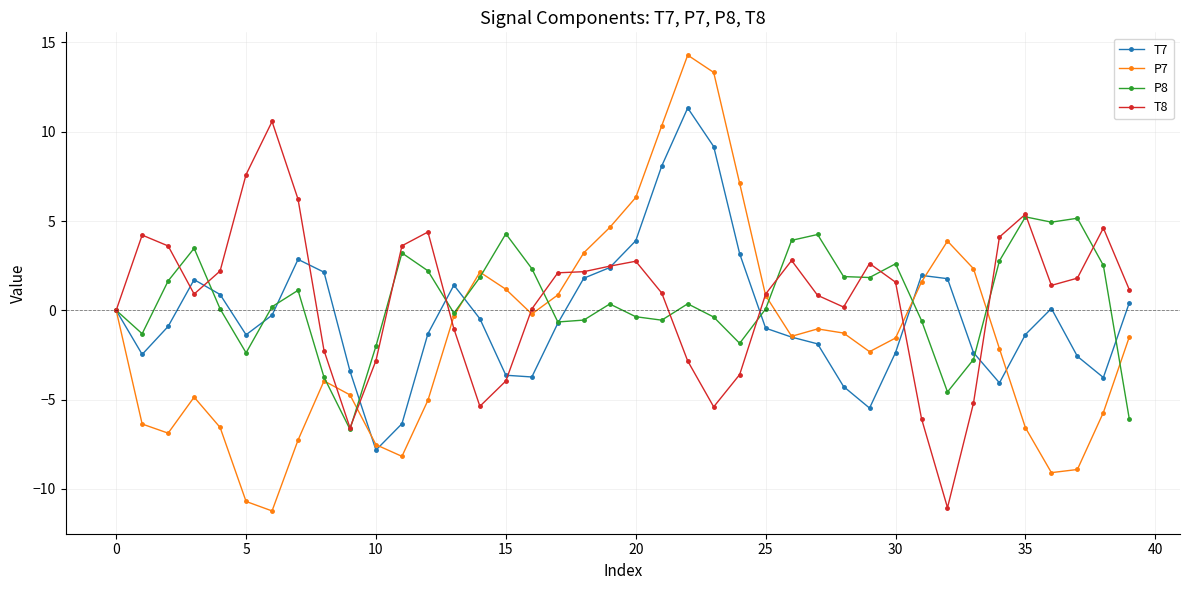

What is the value of the P7 point at the 38th from the left?

-8.9